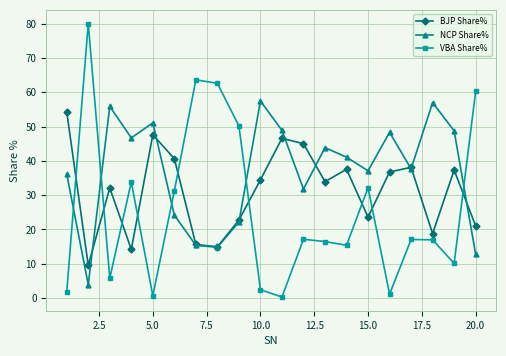

List the series in order of their overall mean, highest first.

NCP Share%, BJP Share%, VBA Share%